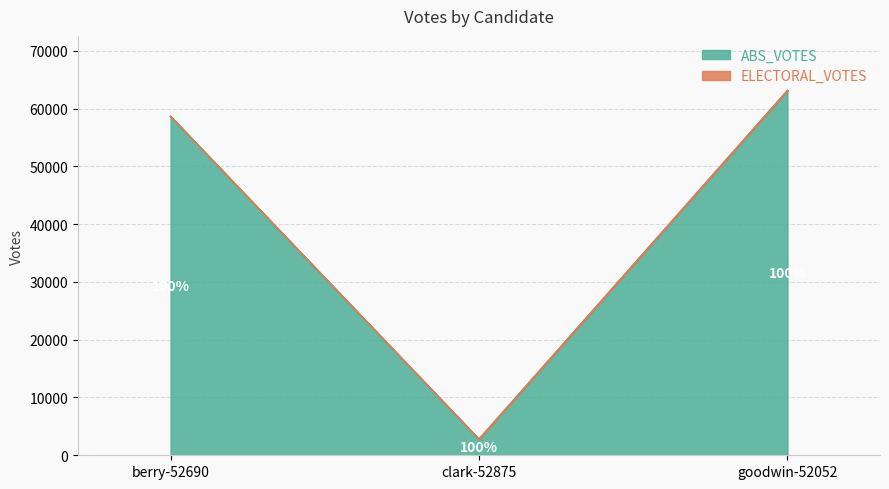

Which label corresponds to the largest value in the chart?

goodwin-52052